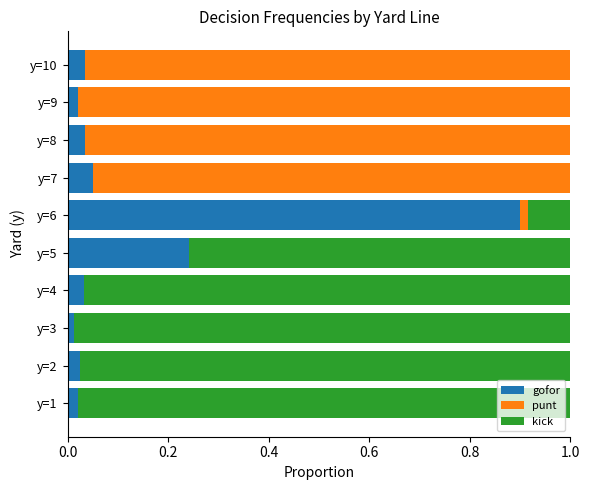

Which category has the highest value in the gofor series?

y=6